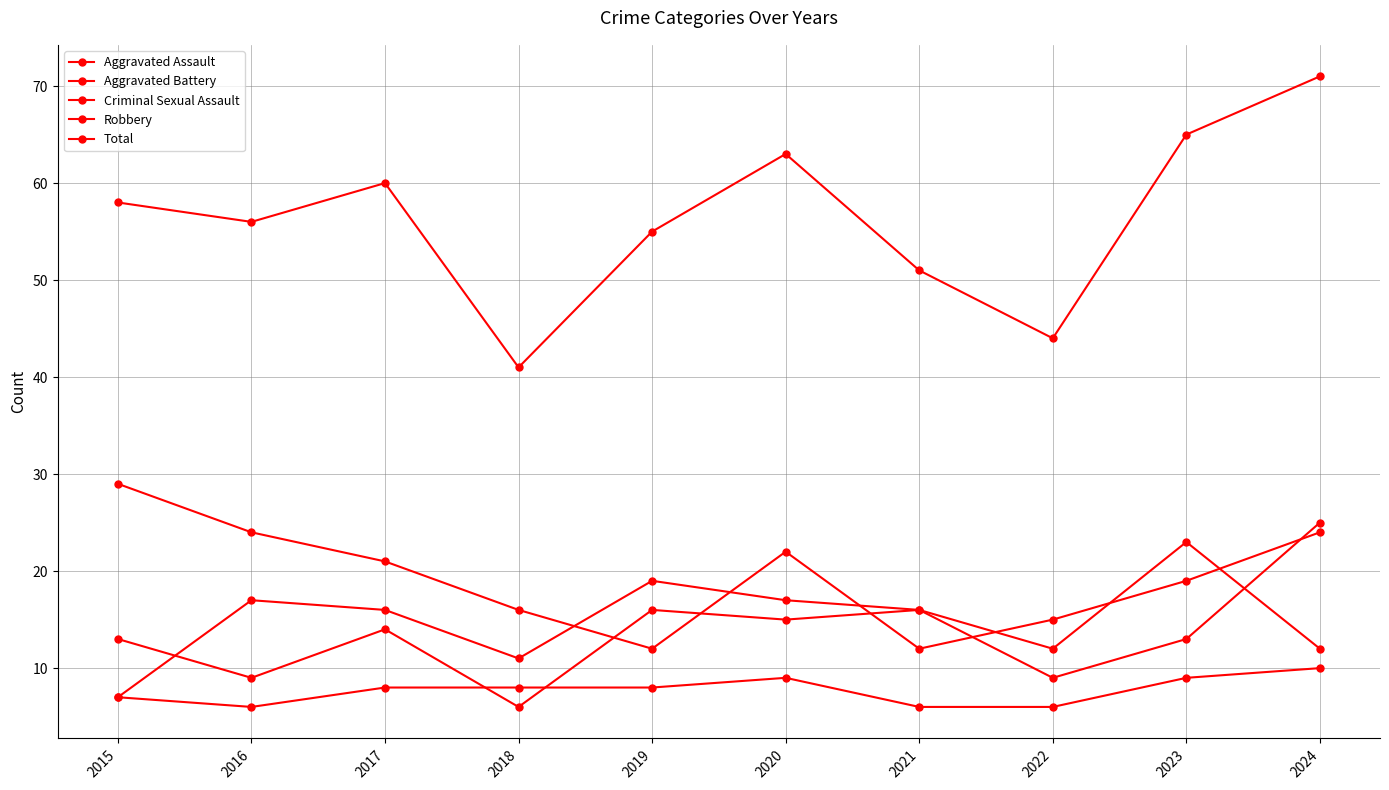

Between which two adjacent categories do Aggravated Assault and Criminal Sexual Assault first intersect?

2017 and 2018